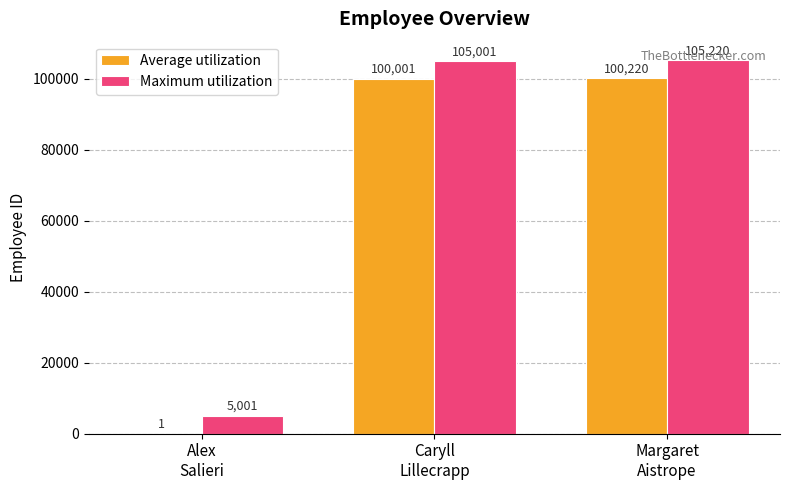

At which category does the chart reach its peak across all series?

Margaret
Aistrope